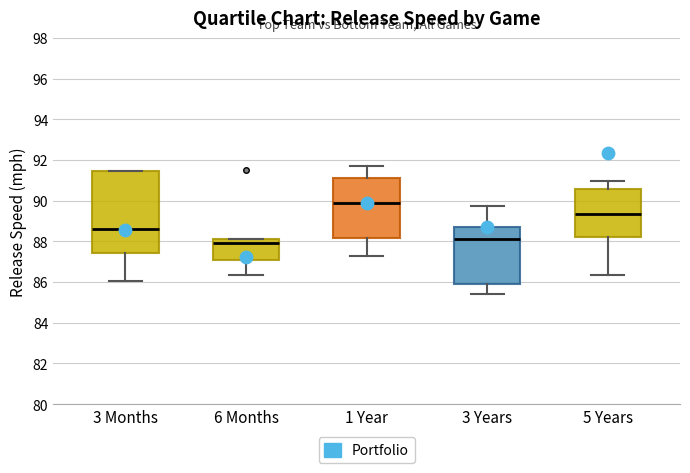

Reading left to right, read every box against the y-axis: the position of its median line, the range the box covers, and the ends of its whiskers. The values are not printed on the chart, so give them approximately, as read against the axis.

3 Months: median 88.6, box 87.4 to 91.4, whiskers 86.0 to 91.4
6 Months: median 88.0, box 87.2 to 88.2, whiskers 86.4 to 88.2
1 Year: median 90.0, box 88.2 to 91.2, whiskers 87.2 to 91.8
3 Years: median 88.2, box 85.8 to 88.6, whiskers 85.4 to 89.8
5 Years: median 89.4, box 88.2 to 90.6, whiskers 86.4 to 91.0